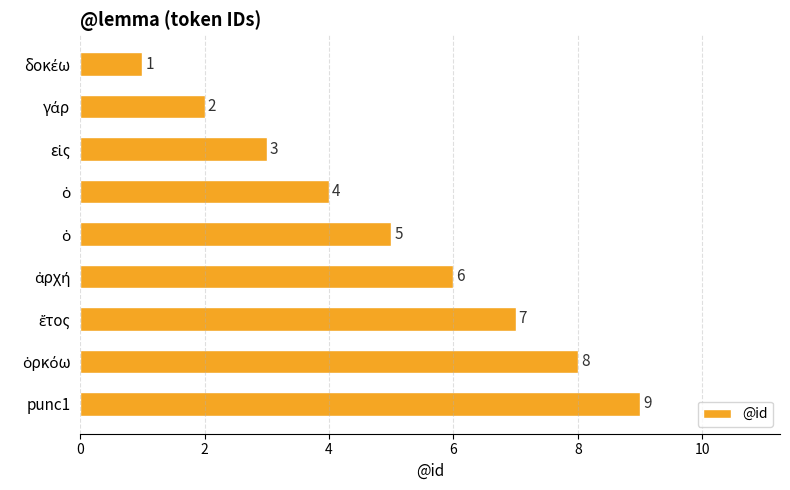

How many bars are there in total?

9